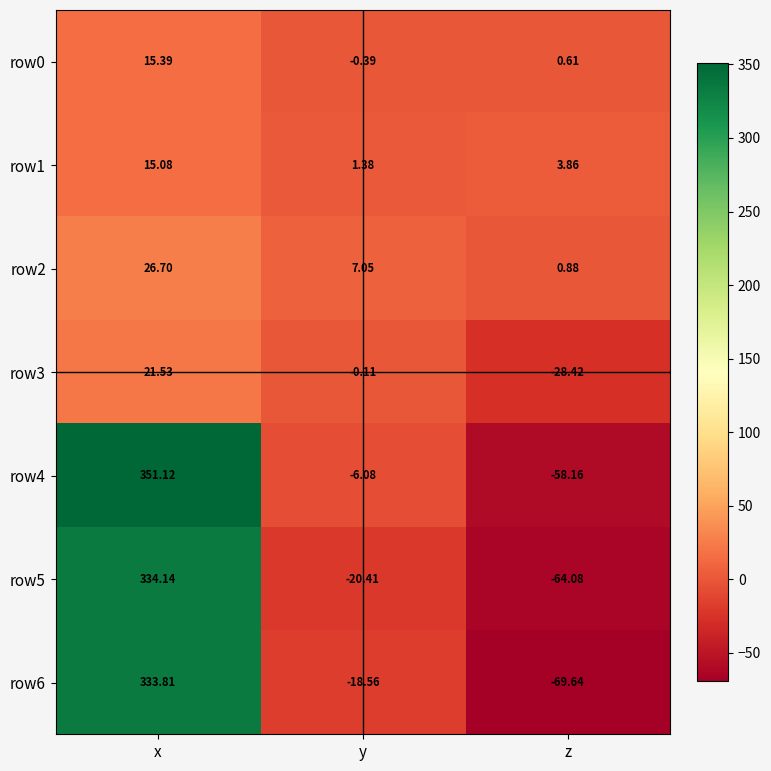

List the labels in order of row2 value, largest first.

x, y, z